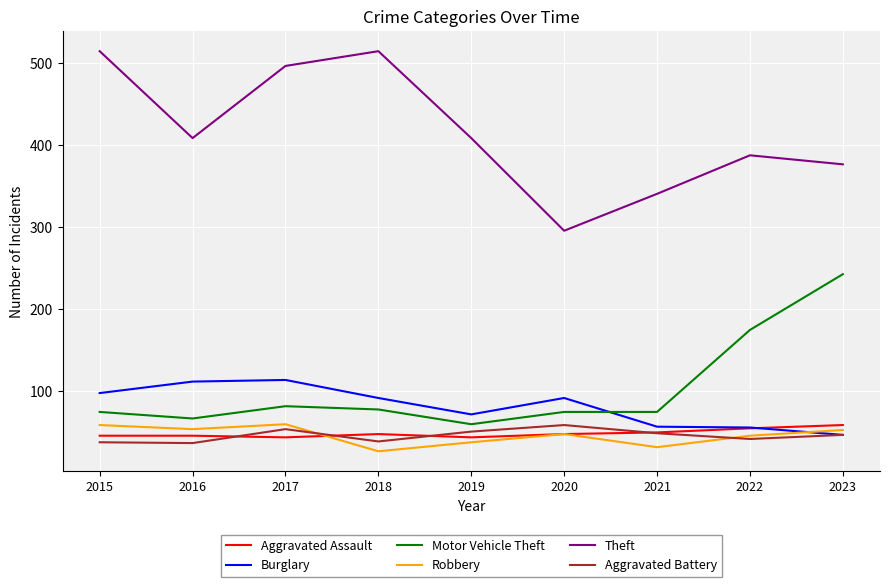

At which label does Theft first exceed 409?

2015